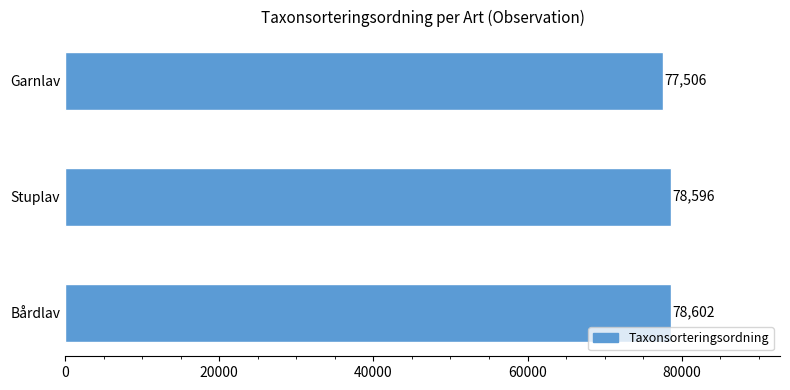

True or false: the data shows 78596 at Stuplav.

True